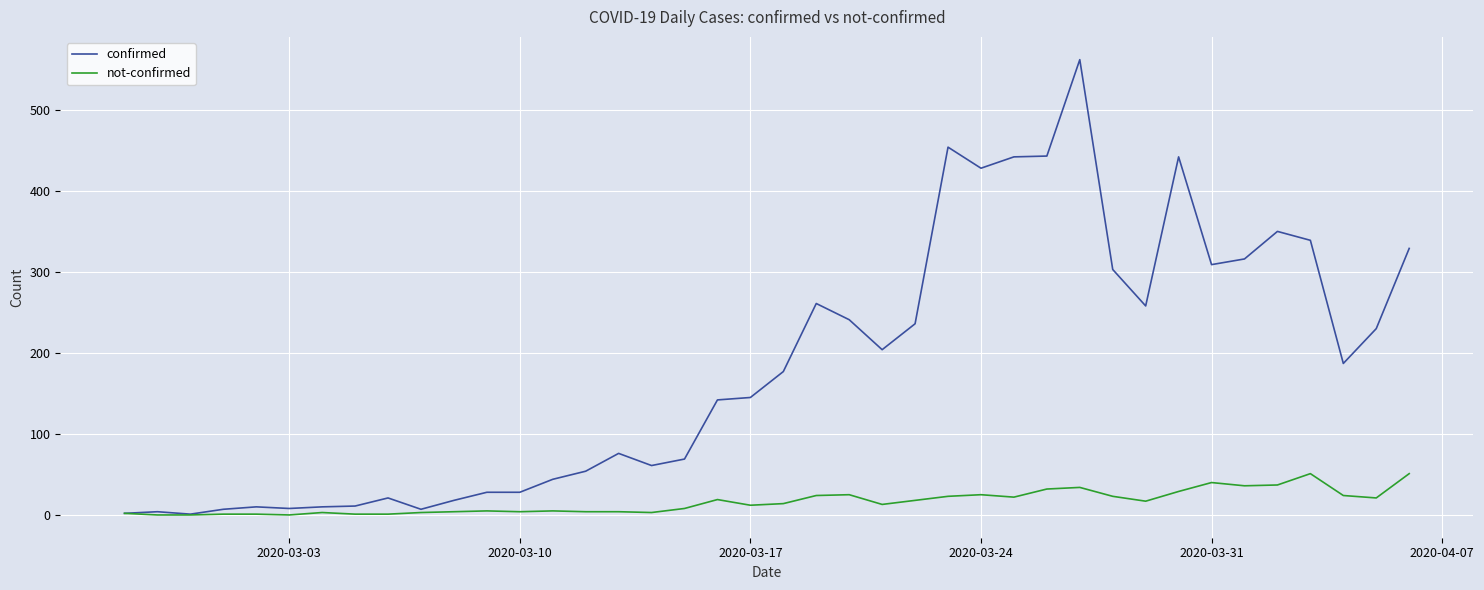

What are all the series names shown in the legend?

confirmed, not-confirmed